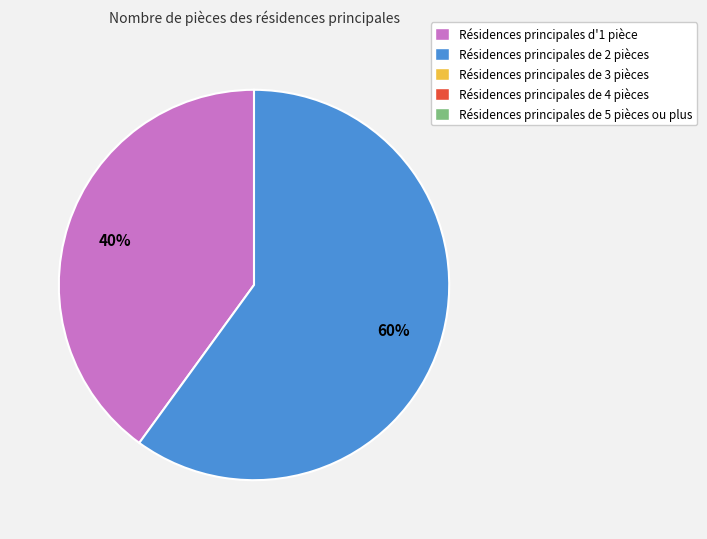

Is there any slice that represents more than half of the pie?

Yes